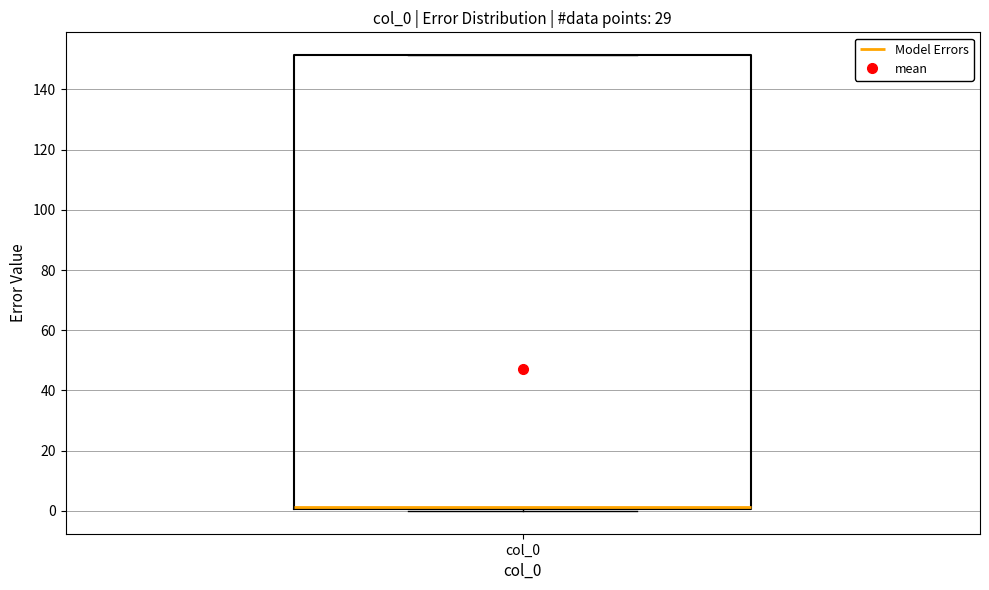

Read this box plot against the y-axis: the position of the median line, the range covered by the box, and the ends of both whiskers. The values are not printed on the chart, so give them approximately, as read against the axis.

median 2 (drawn on the box's lower edge), box 0 to 152, whiskers 0 (just below the box's lower edge) to 152